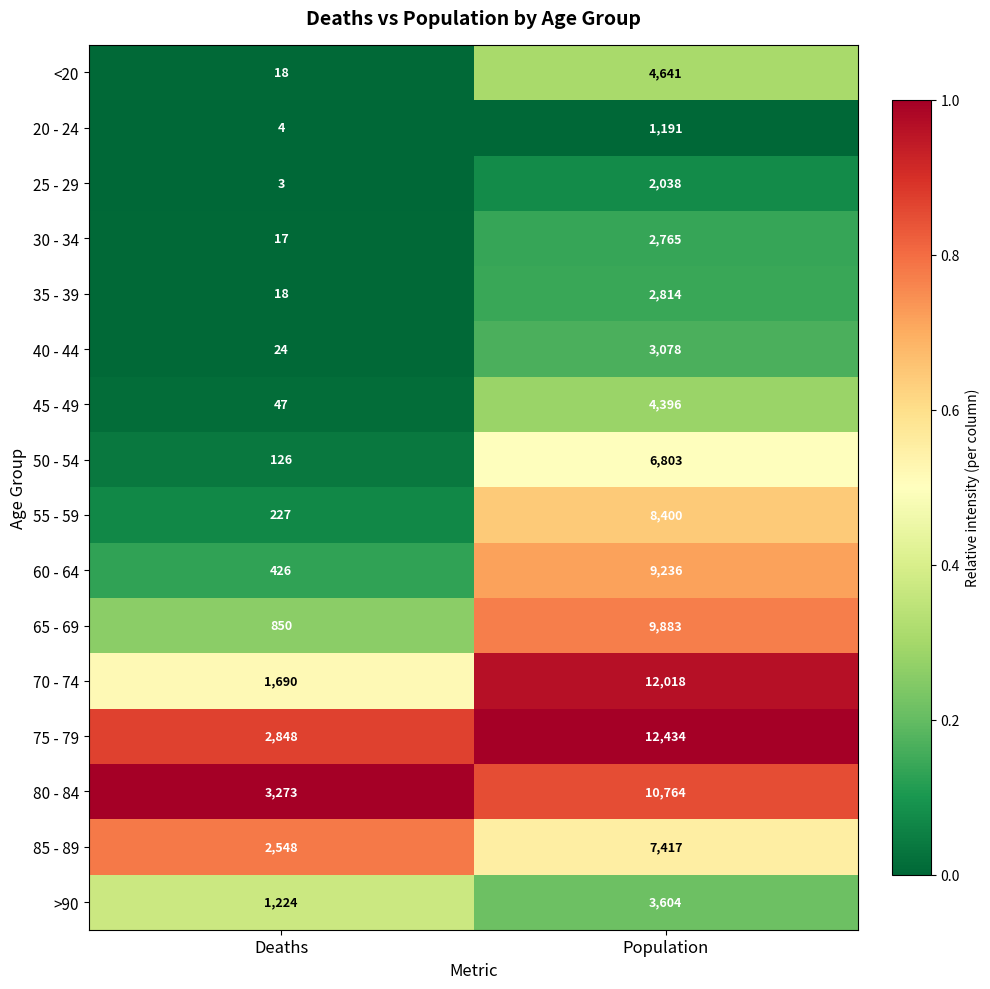

Is it true that 20 - 24 equals 4 at Deaths?

True